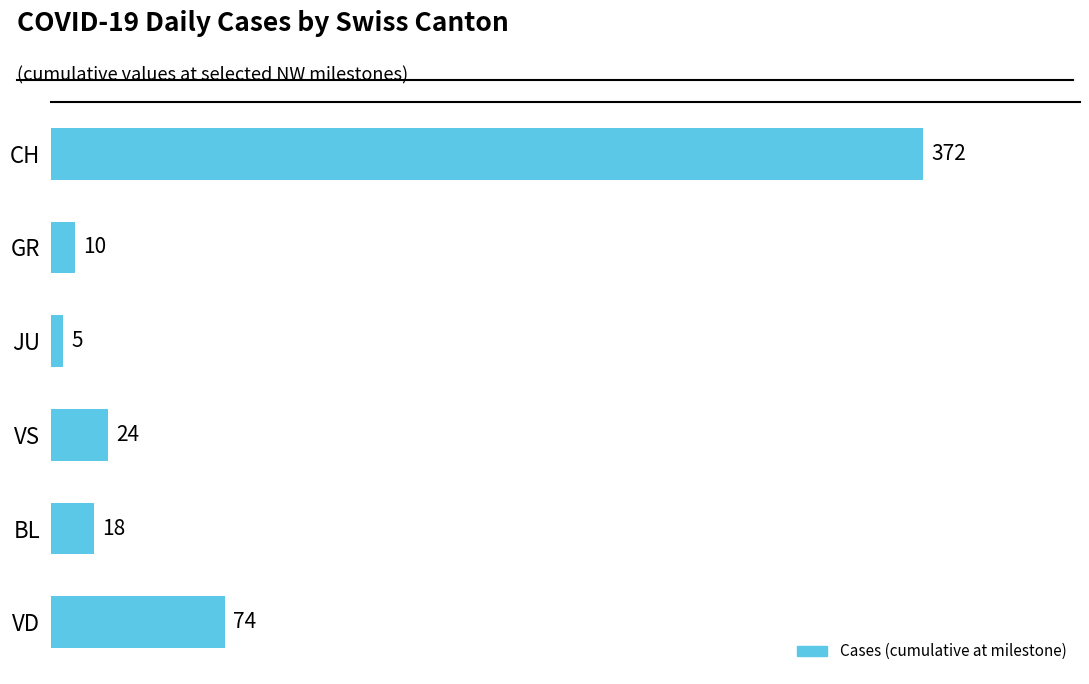

What value does the data have at VD?

74